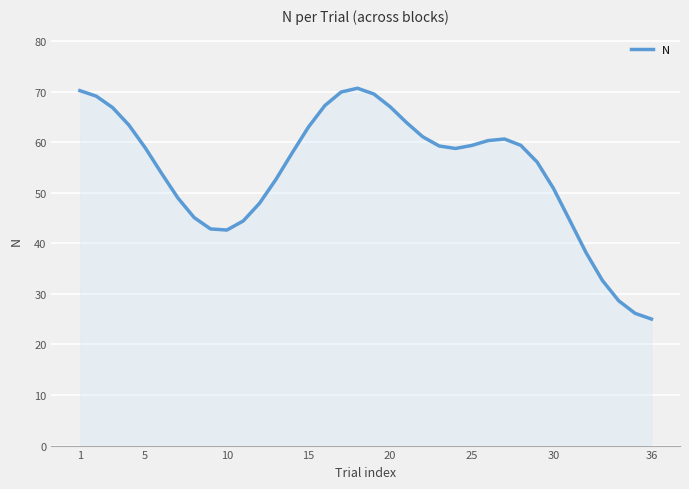

What is the average value?

54.4